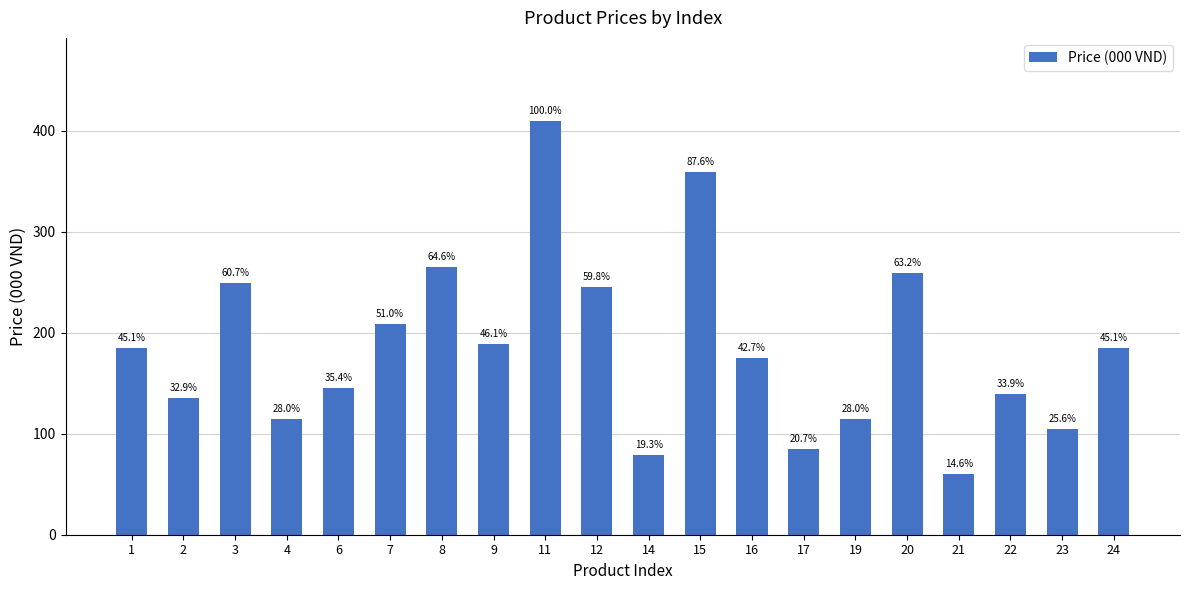

Rank the categories by value from lowest to highest.

21, 14, 17, 23, 4, 19, 2, 22, 6, 16, 1, 24, 9, 7, 12, 3, 20, 8, 15, 11